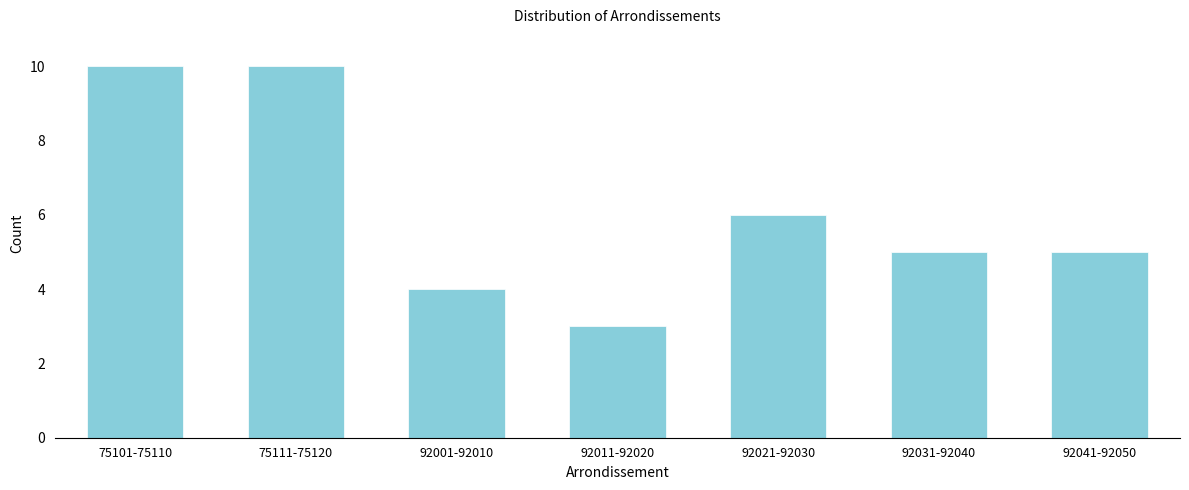

Reading left to right, list all the values displayed in this chart.

75101-75110=10	75111-75120=10	92001-92010=4	92011-92020=3	92021-92030=6	92031-92040=5	92041-92050=5